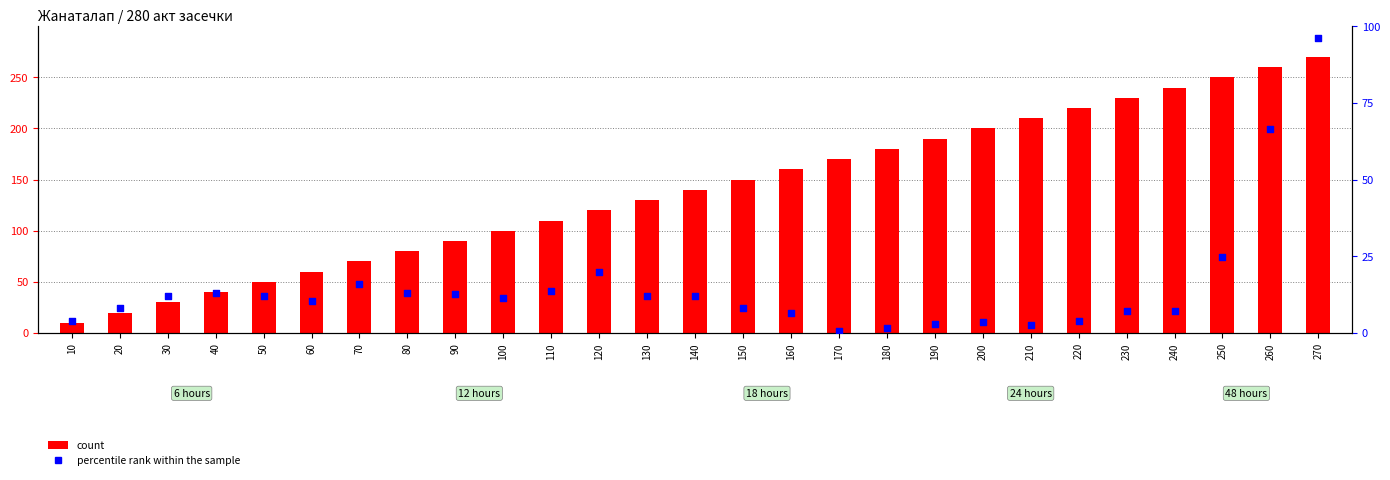

Which series contains the highest Y value?

count